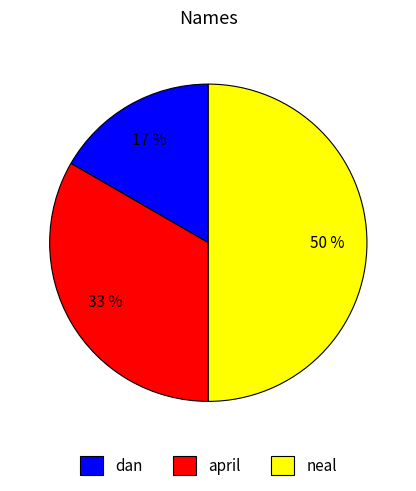

To the nearest percent, what is the difference between the april and neal slice percentages?

17%